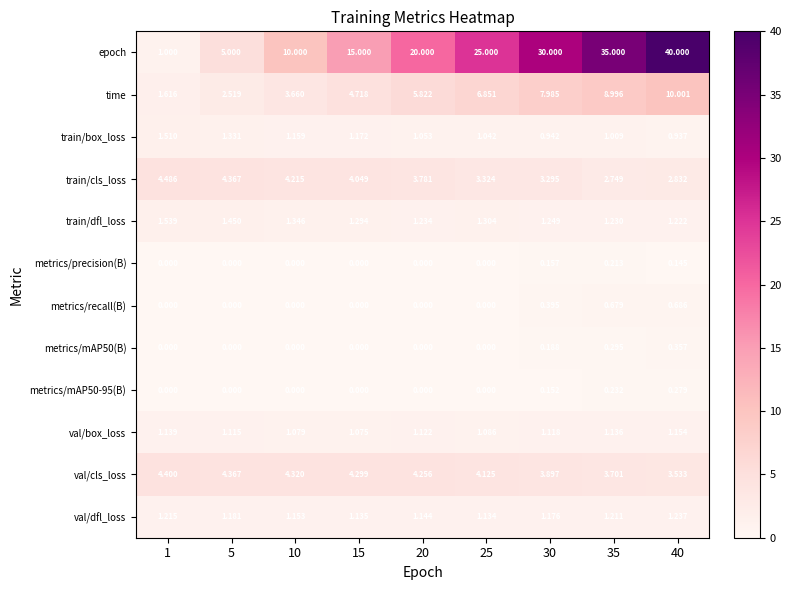

At 35, list the series in order from smallest to largest.

metrics/precision(B), metrics/mAP50-95(B), metrics/mAP50(B), metrics/recall(B), train/box_loss, val/box_loss, val/dfl_loss, train/dfl_loss, train/cls_loss, val/cls_loss, time, epoch